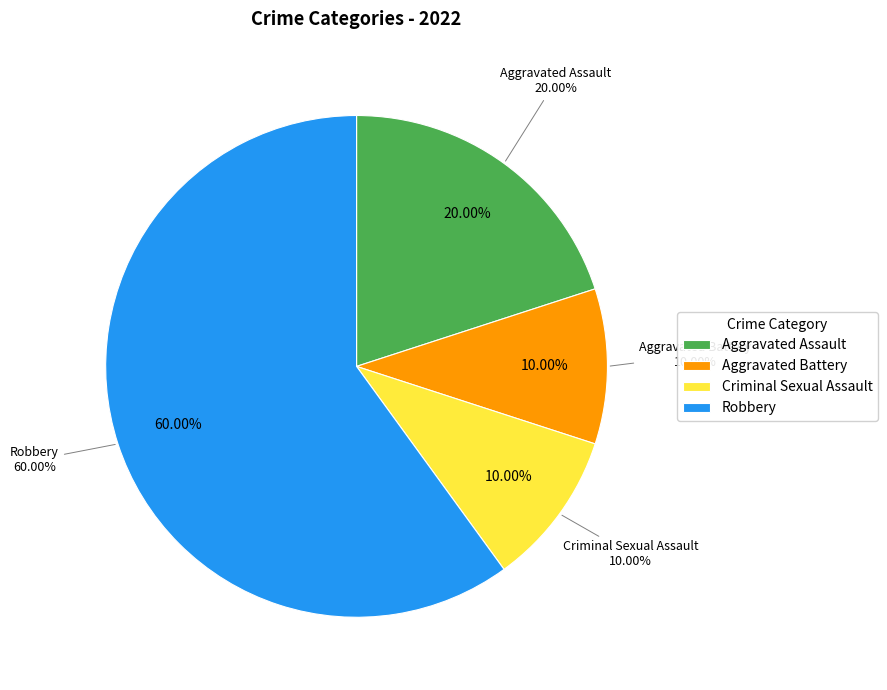

To the nearest percent, what is the difference between the largest and smallest slice percentages?

50%